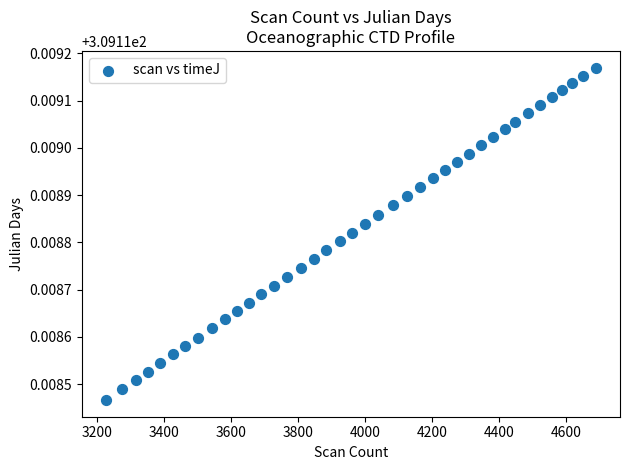

What is the range of X values (max minus min)?

1460.0